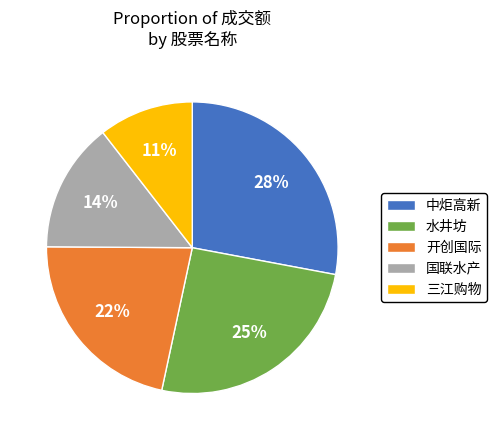

Is there a majority slice in this chart?

No